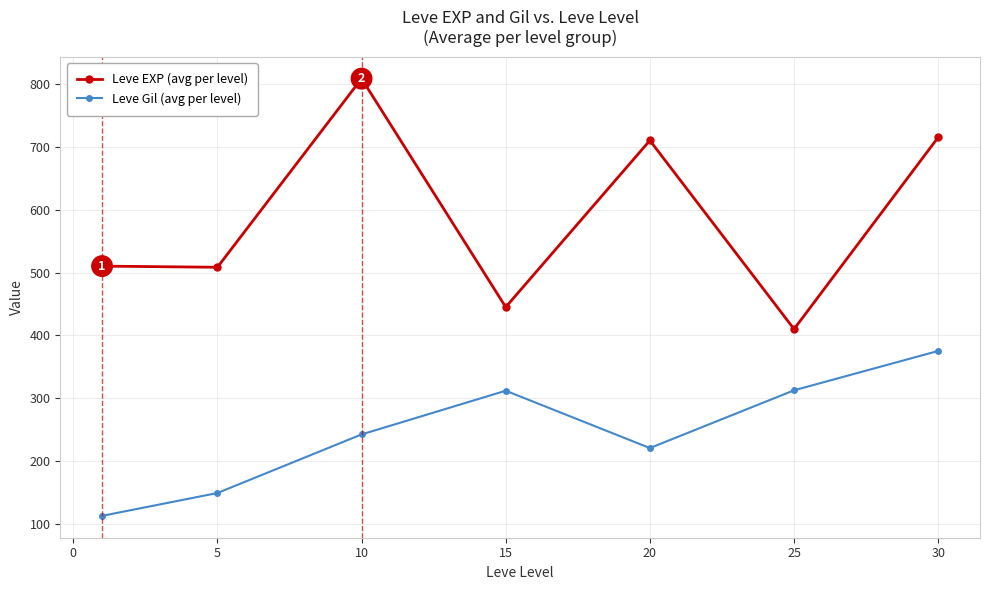

What is the minimum value for Leve EXP (avg per level)?

410.0